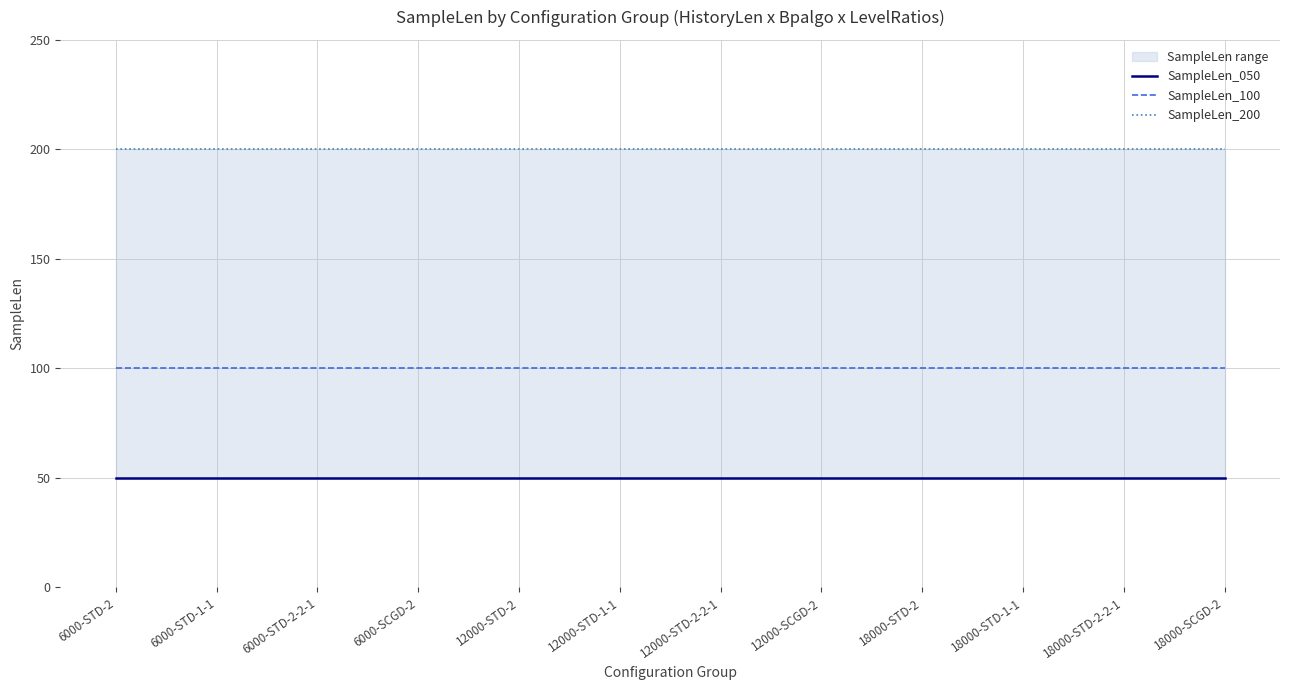

Rank the series by their maximum value, from highest to lowest.

SampleLen_200, SampleLen_100, SampleLen_050